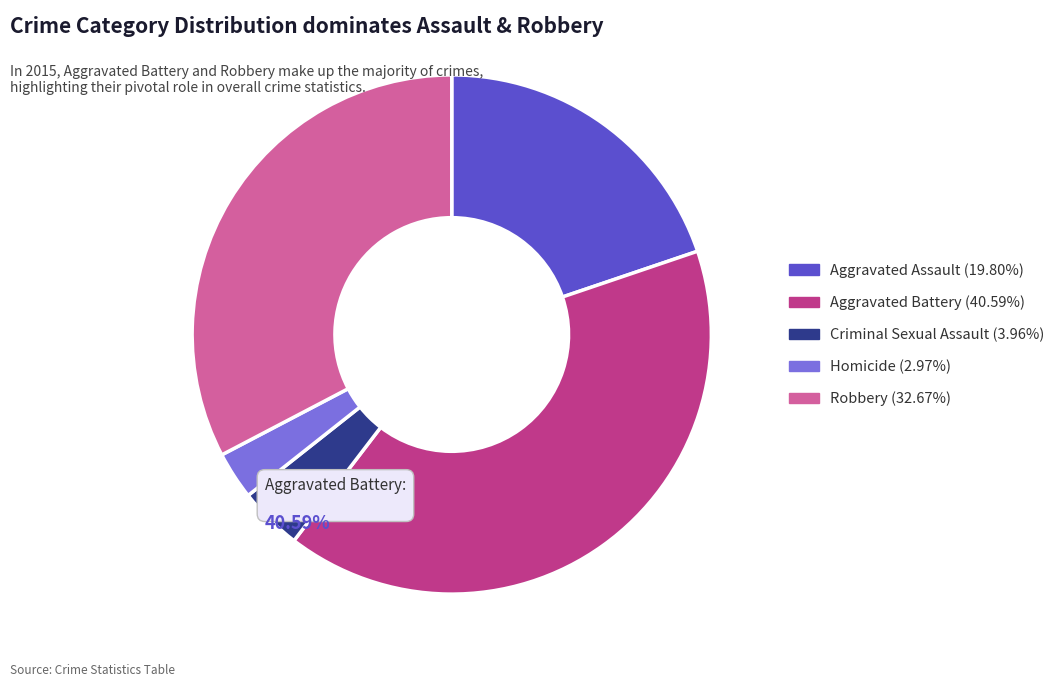

Does any single category account for the majority?

No